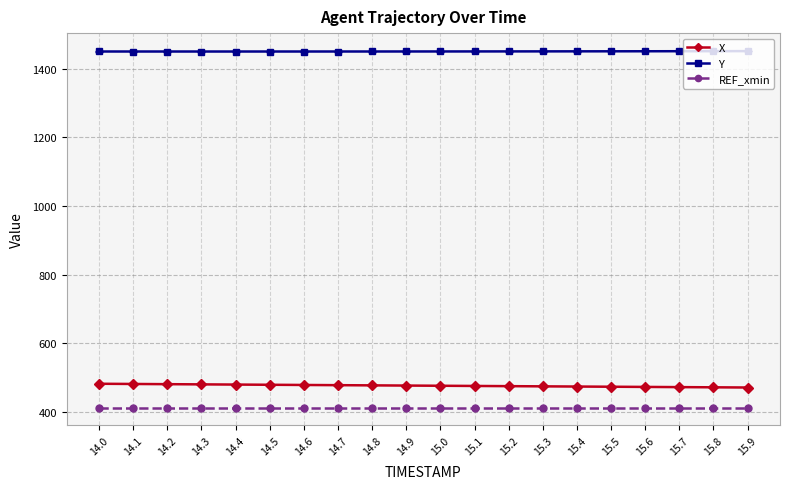

What is the greatest value displayed?

1451.4